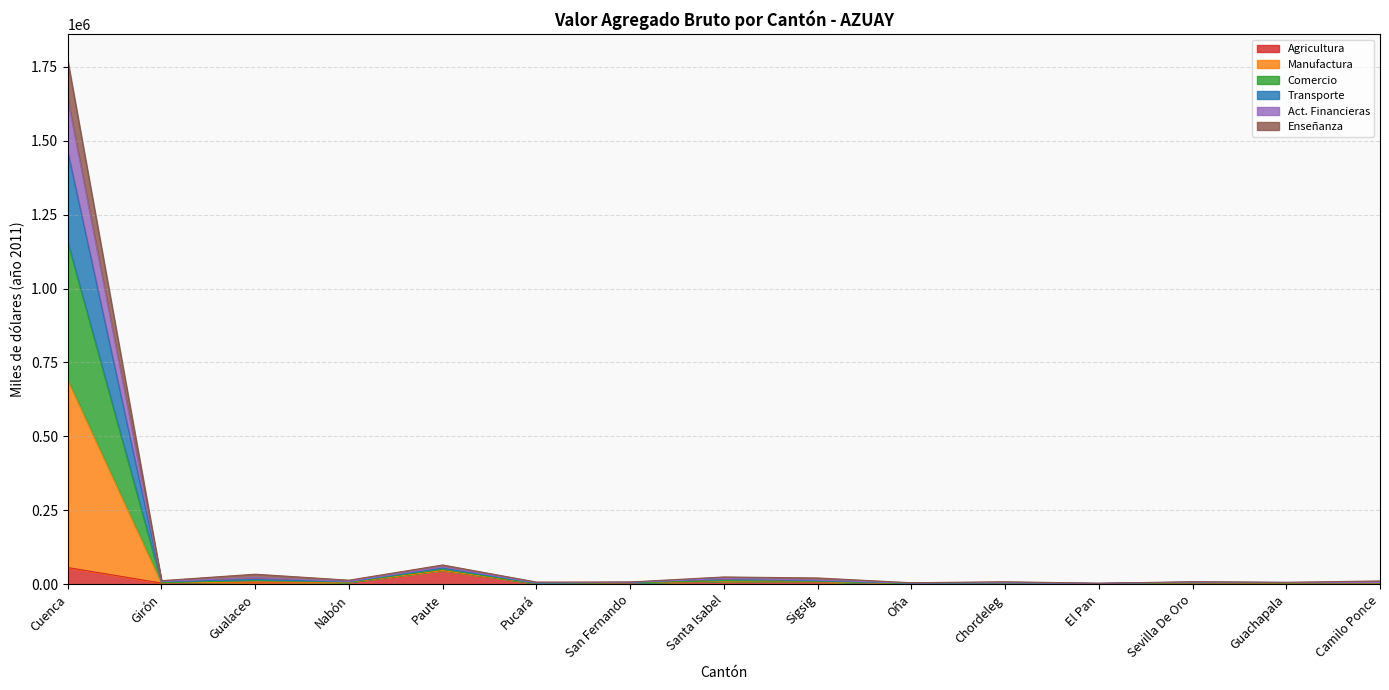

Where is the first local maximum for Comercio?

Gualaceo